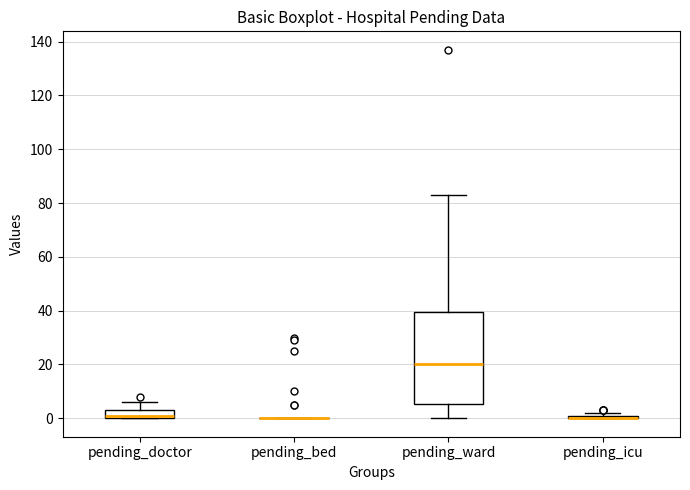

Comparing the boxes themselves (not the whiskers), which one is the tallest?

pending_ward